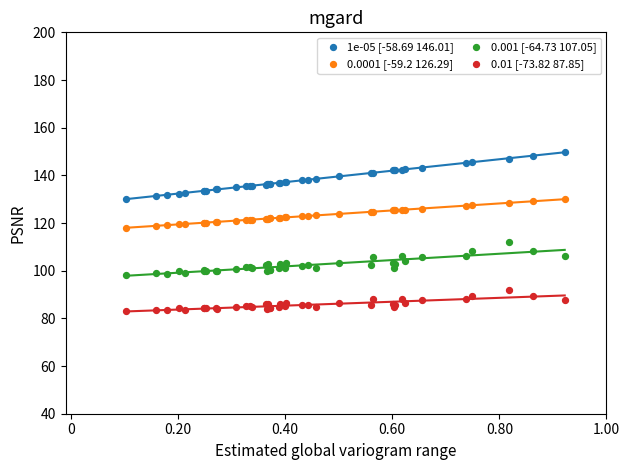

Which series contains the highest Y value?

1e-05 [-58.69 146.01]